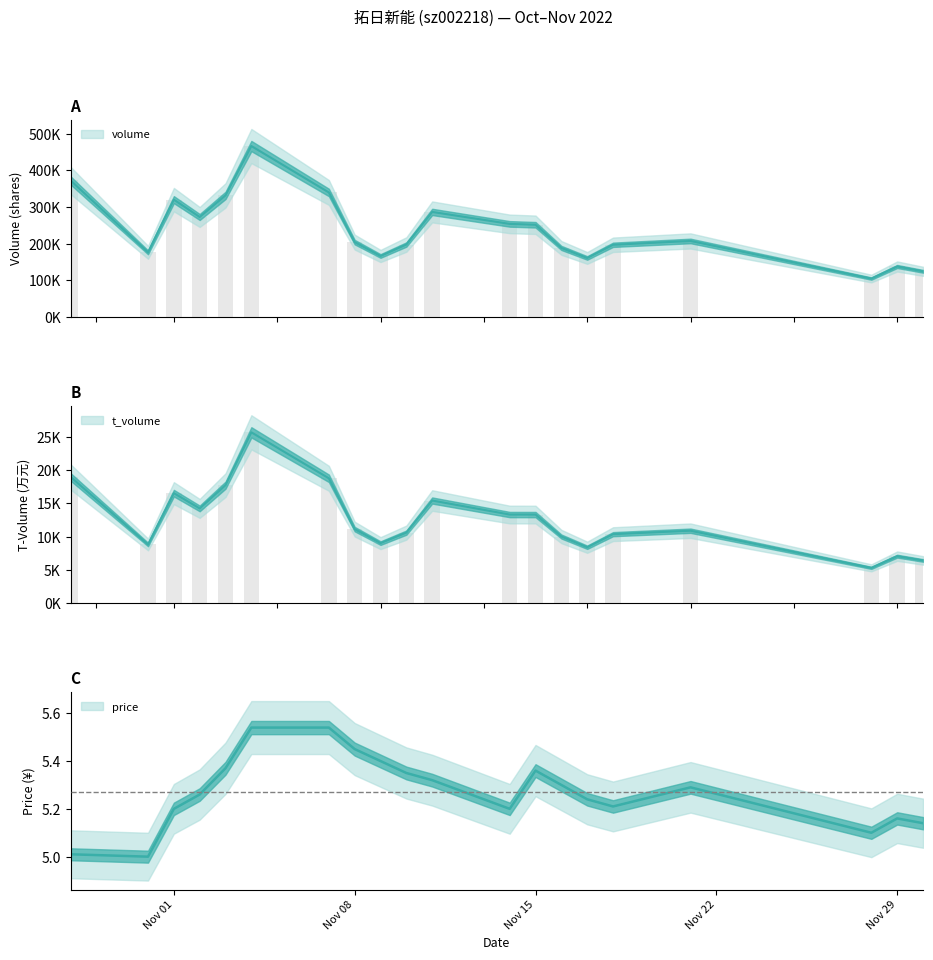

What is the smallest value displayed?

5.0